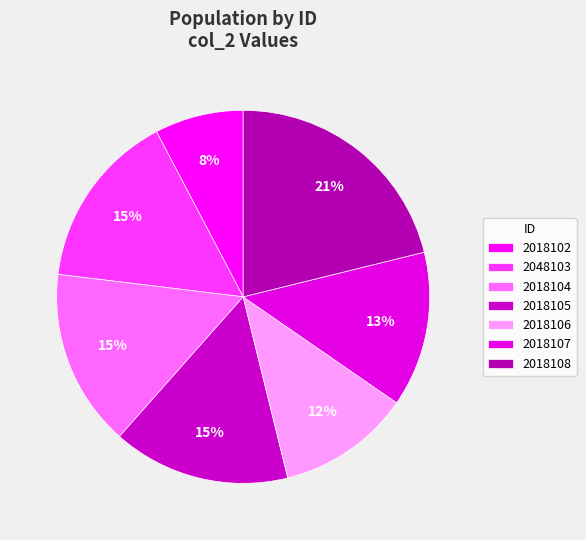

How many slices are in this pie chart?

7